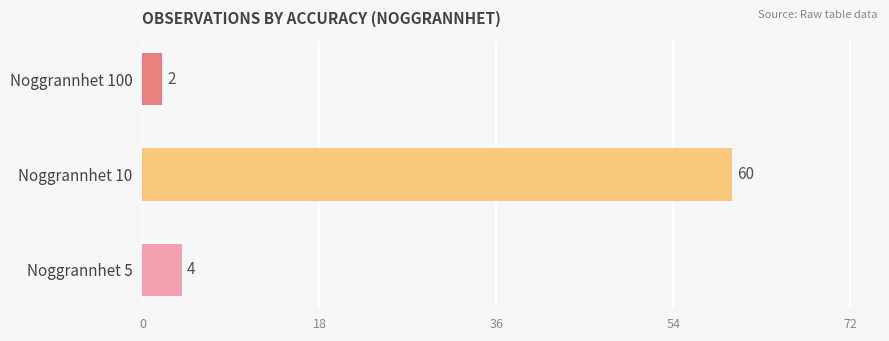

Are the bars grouped side by side (vs. stacked)?

No